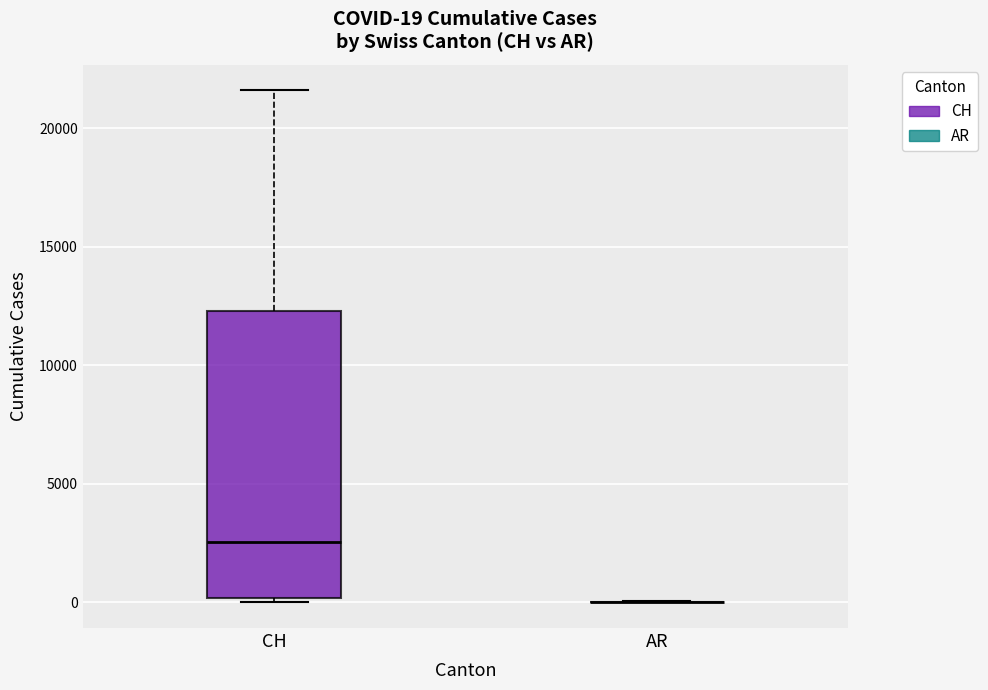

Which box is the tallest, from its lower edge to its upper edge?

CH